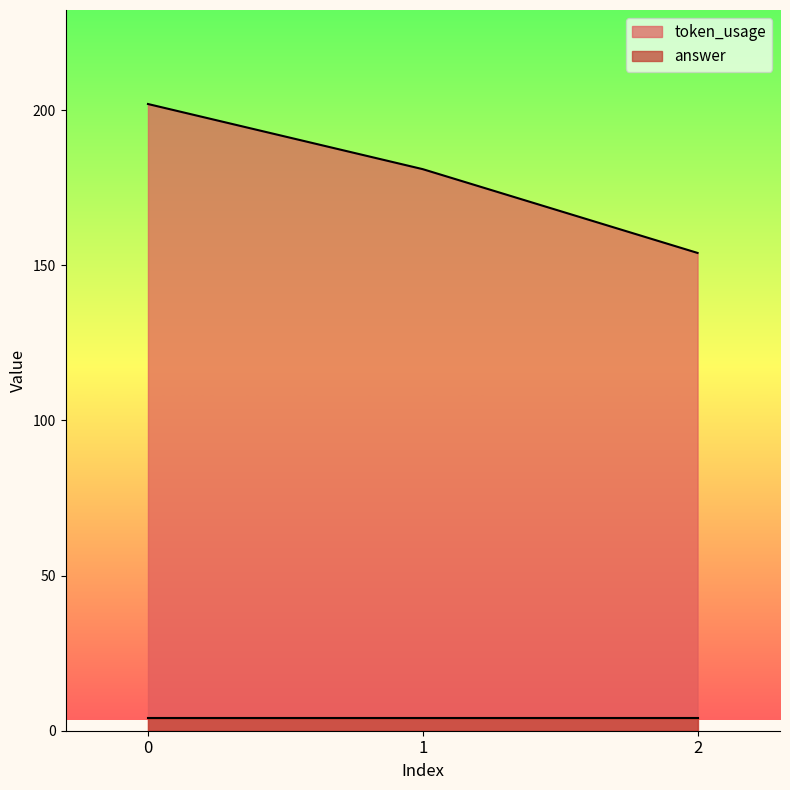

List the labels in order of value, smallest first.

2, 1, 0